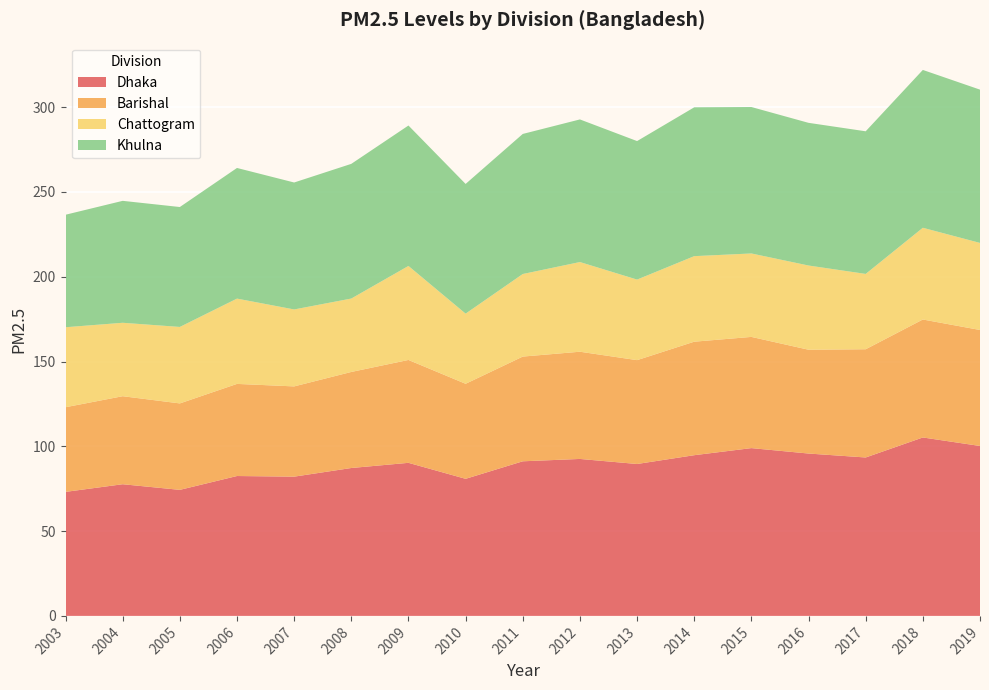

Reading left to right, list all the values displayed in this chart.

Dhaka: 73.1	77.6	74.3	82.5	82.1	87.2	90.3	80.8	91.2	92.6	89.6	94.8	98.9	95.7	93.4	105.2	100.2
Barishal: 49.9	51.9	51.0	54.3	53.2	56.6	60.7	56.0	61.8	63.2	61.2	66.9	65.6	61.2	63.8	69.6	68.4
Chattogram: 47.2	43.3	45.1	50.3	45.4	43.3	55.4	41.4	48.7	52.9	47.5	50.4	49.2	49.7	44.4	54.1	51.3
Khulna: 66.3	71.9	70.7	77.0	74.9	79.4	82.8	76.5	82.6	84.1	81.7	87.8	86.4	84.1	84.1	93.1	90.4